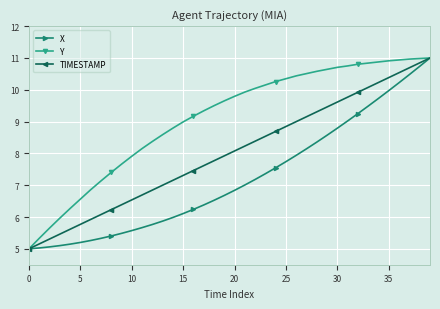

List the series in order of their overall mean, lowest first.

X, TIMESTAMP, Y